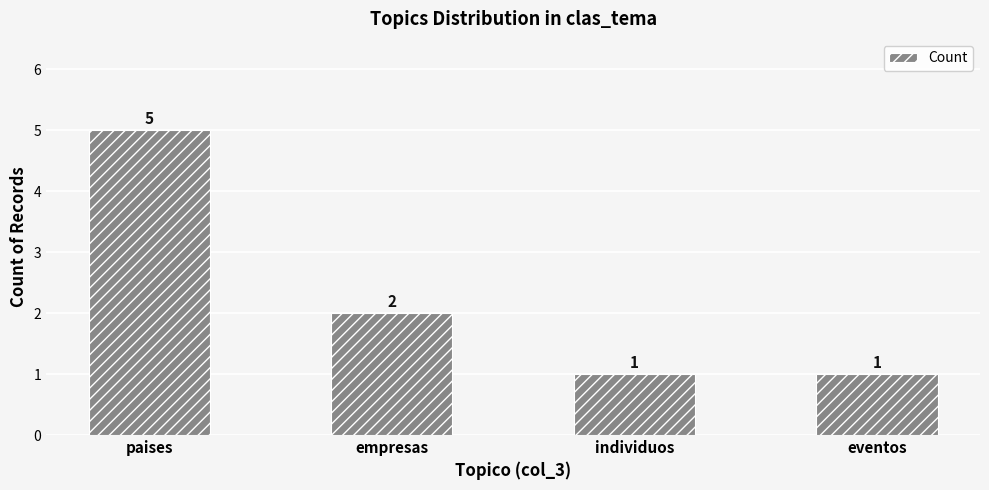

What is the difference between the maximum and minimum values?

4